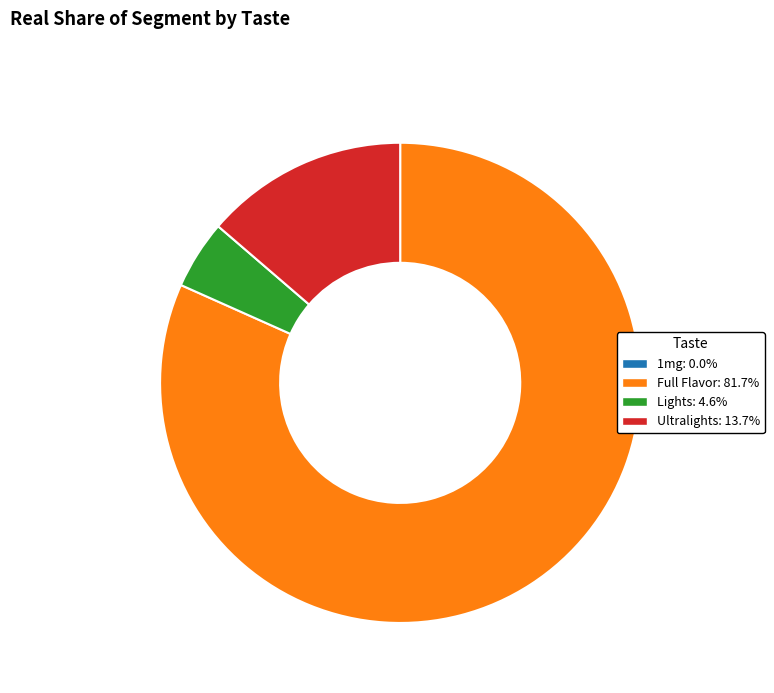

What is the largest slice in the pie chart?

Full Flavor